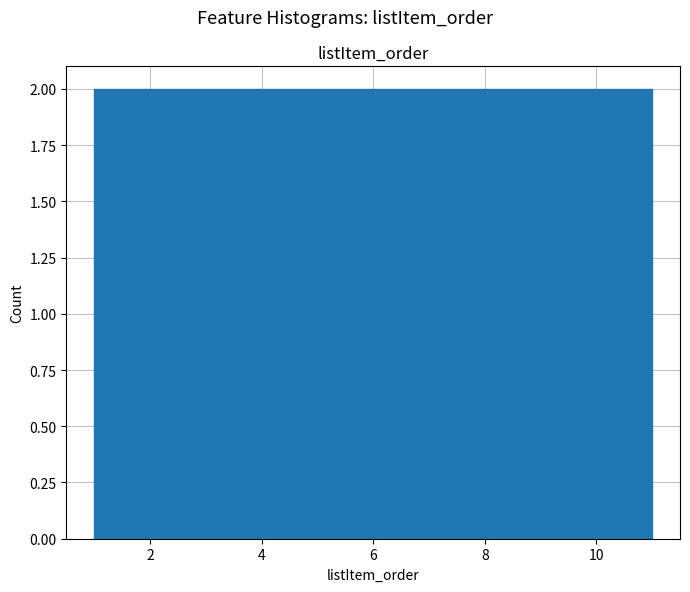

Reading left to right, transcribe this chart: for each bar, give the range it covers on the x-axis and its height. Neither the bar edges nor the heights are printed on the chart, so give them approximately, as read against the axes.

1.0 to 2.0: 2
2.0 to 2.8: 2
2.8 to 3.8: 2
3.8 to 4.6: 2
4.6 to 5.6: 2
5.6 to 6.4: 2
6.4 to 7.4: 2
7.4 to 8.2: 2
8.2 to 9.2: 2
9.2 to 10.0: 2
10.0 to 11.0: 2